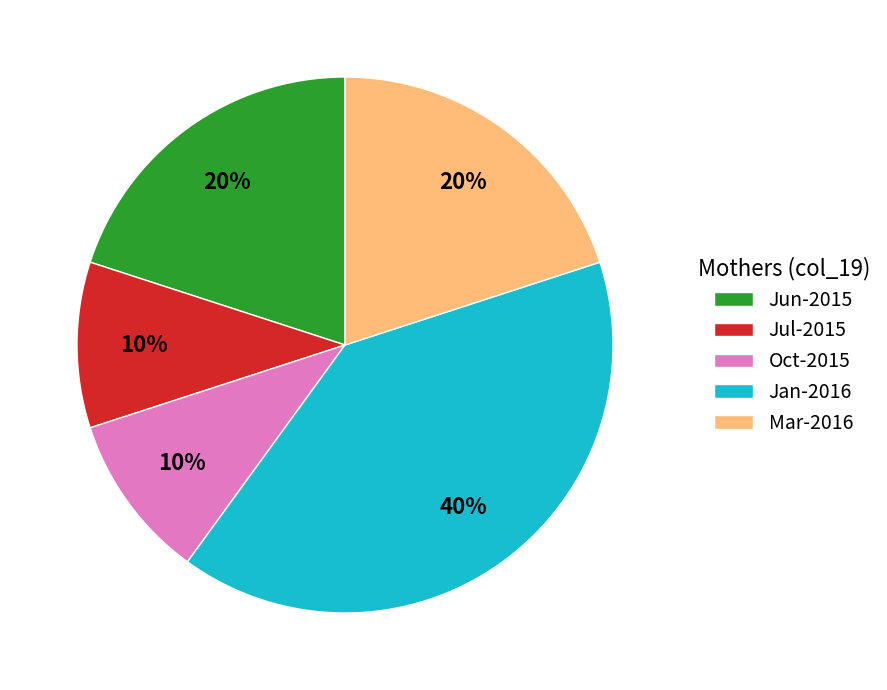

Which has a higher value, Oct-2015 or Jan-2016?

Jan-2016